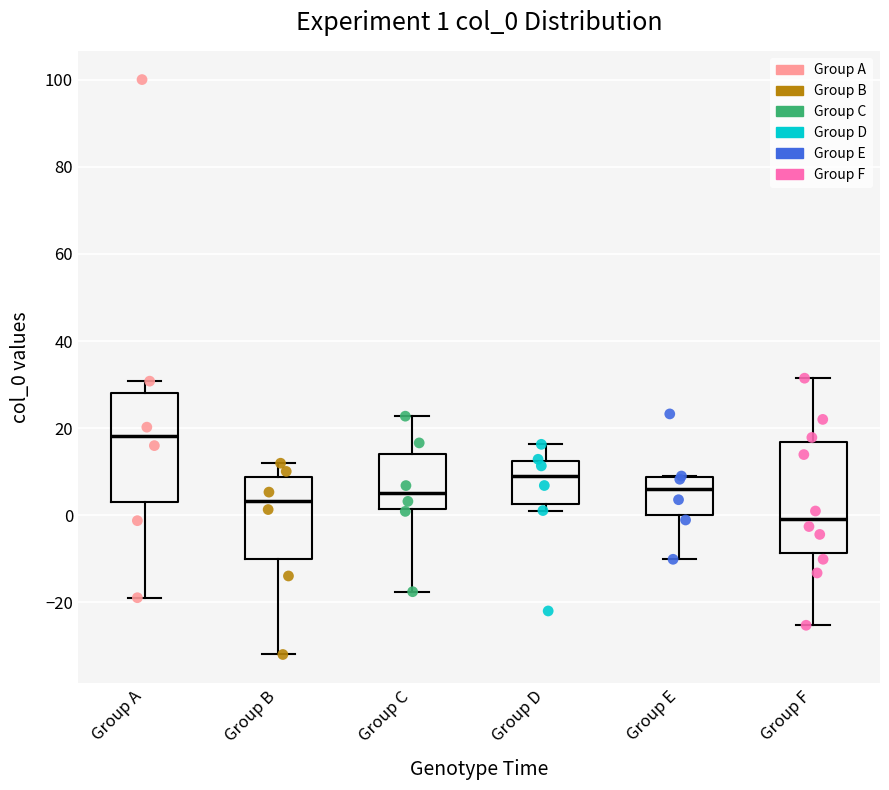

Which box's median line is the lowest?

Group F